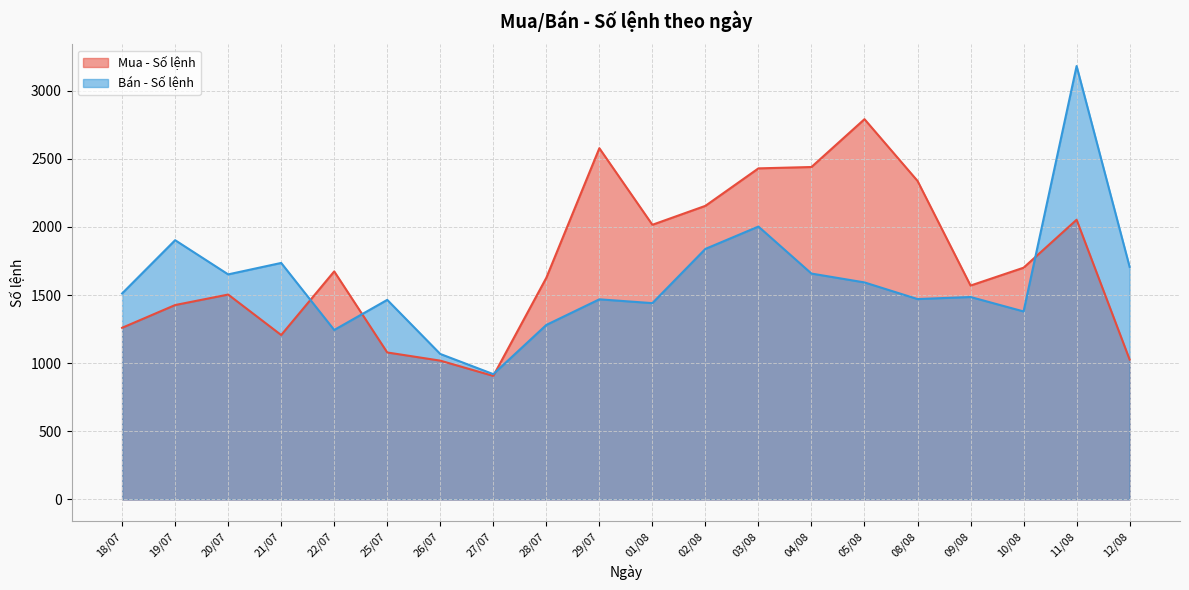

Where is the first local minimum for Mua - Số lệnh?

21/07